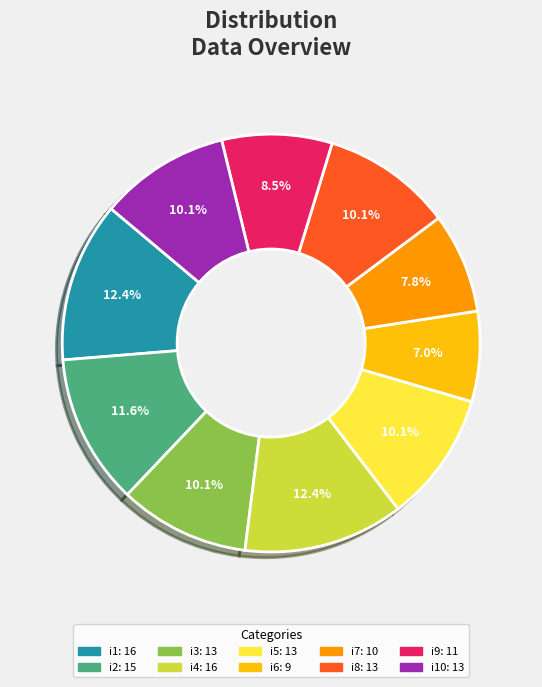

Count the number of slices in the pie.

10